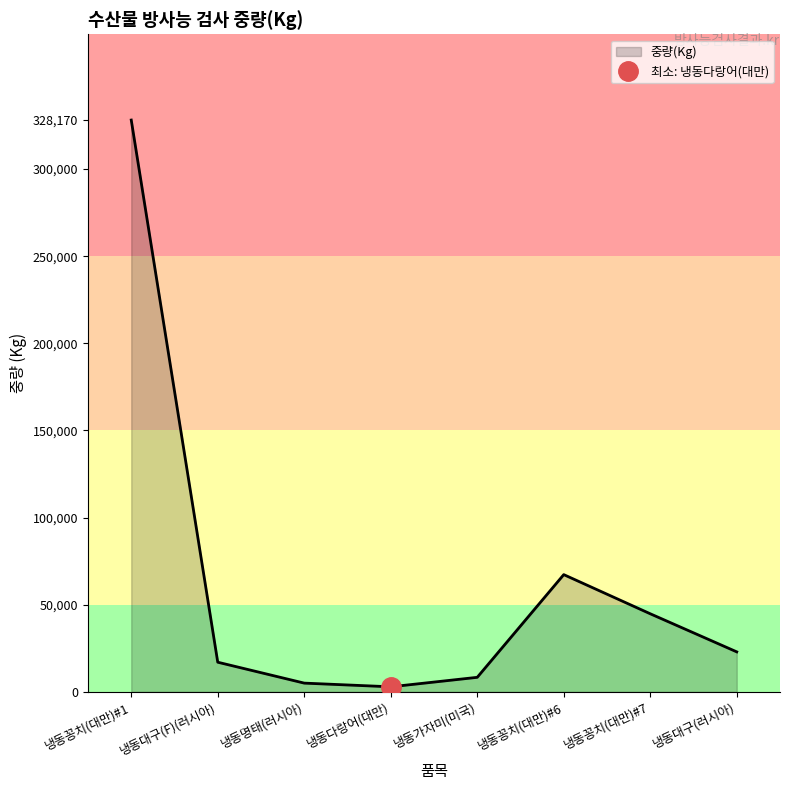

What is the maximum value shown in the chart?

328170